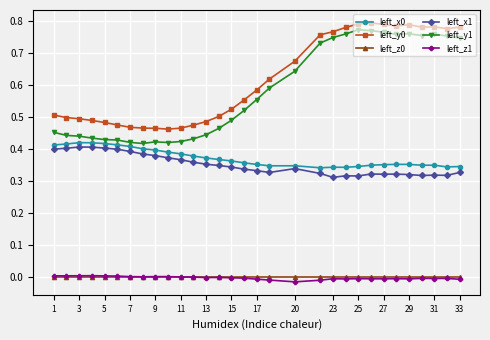

How many data points does each series have?

31